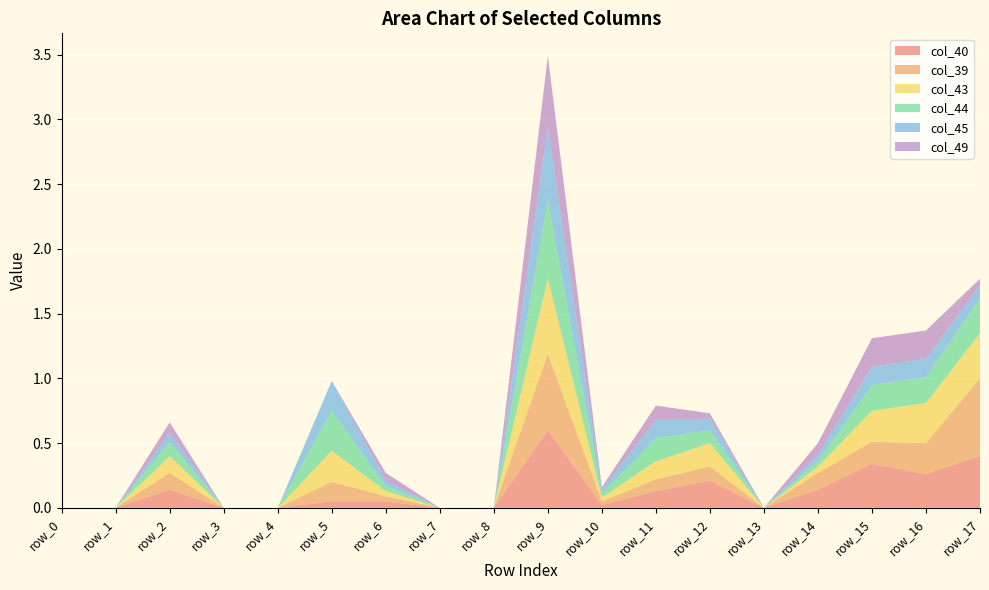

Reading right to left, extract all data points from this chart.

col_40: row_17=0.4	row_16=0.3	row_15=0.3	row_14=0.1	row_13=0.0	row_12=0.2	row_11=0.1	row_10=0.0	row_9=0.6	row_8=0.0	row_7=0.0	row_6=0.1	row_5=0.1	row_4=0.0	row_3=0.0	row_2=0.1	row_1=0.0	row_0=0.0
col_39: row_17=0.6	row_16=0.2	row_15=0.2	row_14=0.1	row_13=0.0	row_12=0.1	row_11=0.1	row_10=0.0	row_9=0.6	row_8=0.0	row_7=0.0	row_6=0.0	row_5=0.1	row_4=0.0	row_3=0.0	row_2=0.1	row_1=0.0	row_0=0.0
col_43: row_17=0.3	row_16=0.3	row_15=0.2	row_14=0.1	row_13=0.0	row_12=0.2	row_11=0.1	row_10=0.0	row_9=0.6	row_8=0.0	row_7=0.0	row_6=0.0	row_5=0.2	row_4=0.0	row_3=0.0	row_2=0.1	row_1=0.0	row_0=0.0
col_44: row_17=0.3	row_16=0.2	row_15=0.2	row_14=0.0	row_13=0.0	row_12=0.1	row_11=0.2	row_10=0.0	row_9=0.6	row_8=0.0	row_7=0.0	row_6=0.0	row_5=0.3	row_4=0.0	row_3=0.0	row_2=0.1	row_1=0.0	row_0=0.0
col_45: row_17=0.1	row_16=0.1	row_15=0.1	row_14=0.1	row_13=0.0	row_12=0.1	row_11=0.1	row_10=0.0	row_9=0.6	row_8=0.0	row_7=0.0	row_6=0.0	row_5=0.2	row_4=0.0	row_3=0.0	row_2=0.1	row_1=0.0	row_0=0.0
col_49: row_17=0.1	row_16=0.2	row_15=0.2	row_14=0.1	row_13=0.0	row_12=0.0	row_11=0.1	row_10=0.0	row_9=0.6	row_8=0.0	row_7=0.0	row_6=0.1	row_5=0.0	row_4=0.0	row_3=0.0	row_2=0.1	row_1=0.0	row_0=0.0